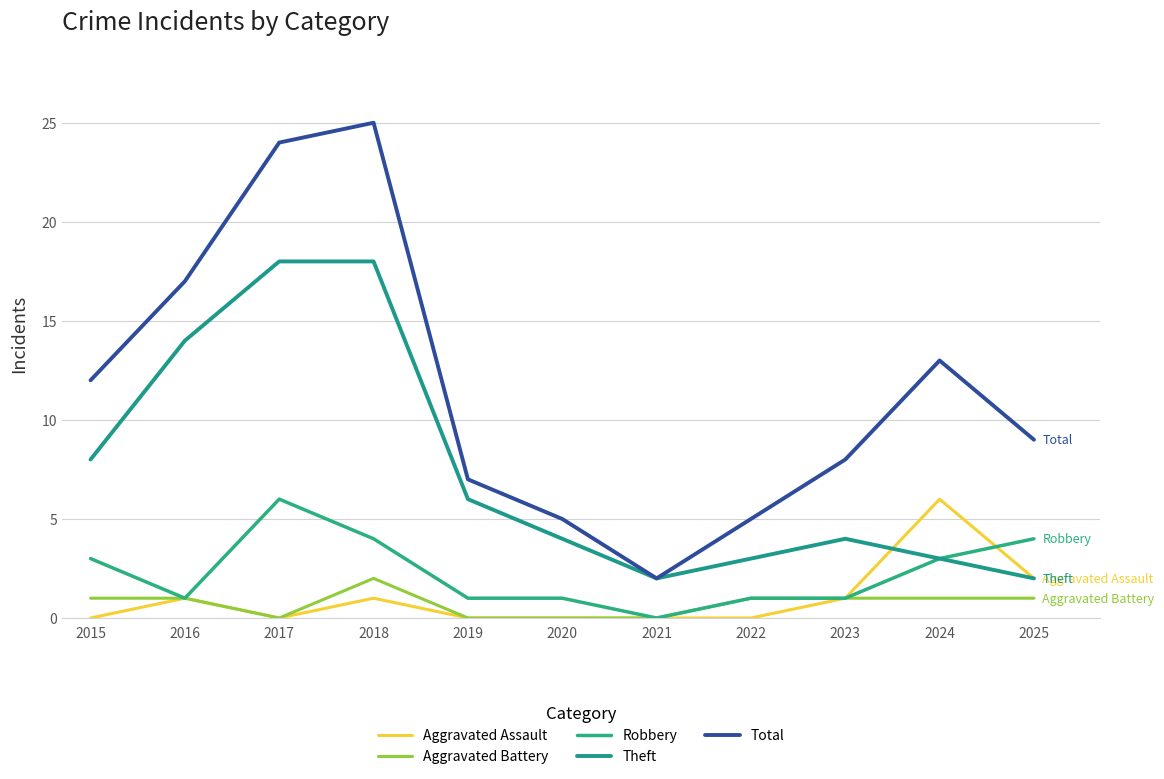

At how many categories does at least one series exceed 13?

3